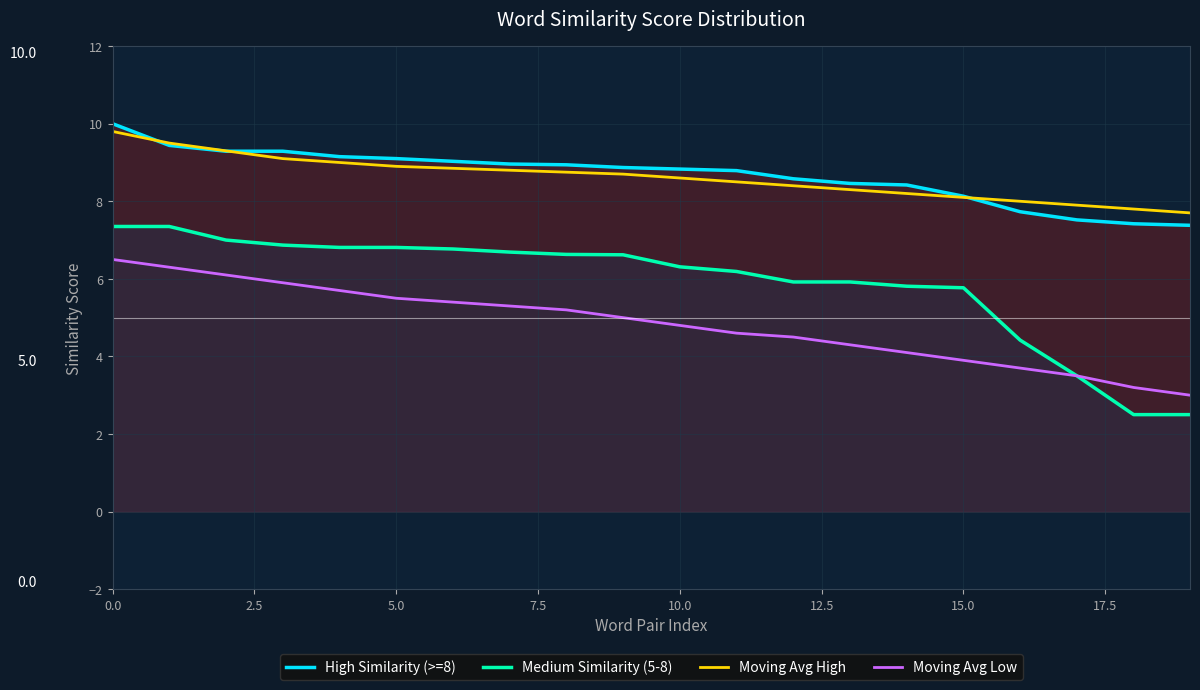

True or false: Medium Similarity (5-8) and Moving Avg High cross at least once.

False